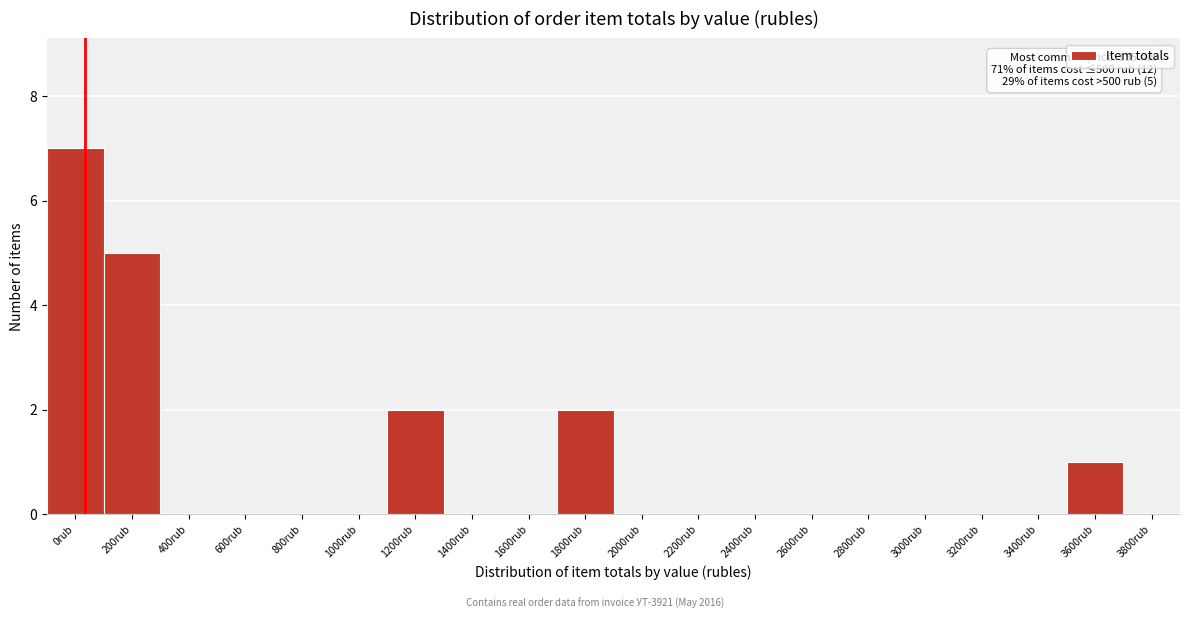

Reading left to right, what are all the values shown in this chart?

0rub=7	200rub=5	400rub=0	600rub=0	800rub=0	1000rub=0	1200rub=2	1400rub=0	1600rub=0	1800rub=2	2000rub=0	2200rub=0	2400rub=0	2600rub=0	2800rub=0	3000rub=0	3200rub=0	3400rub=0	3600rub=1	3800rub=0